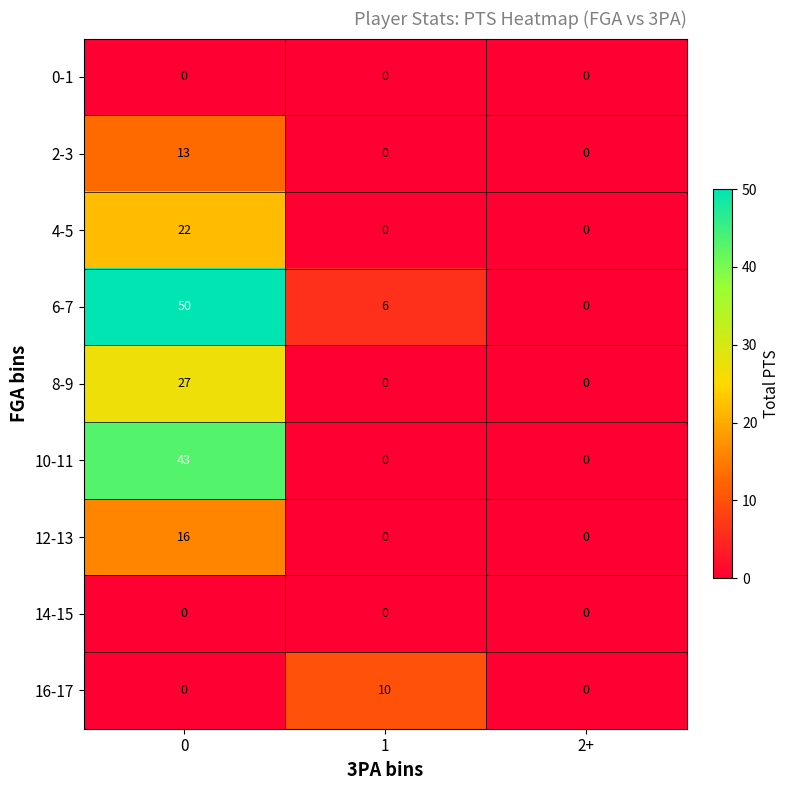

Reading right to left, transcribe all the data shown in this chart.

0-1: 2+=0	1=0	0=0
2-3: 2+=0	1=0	0=13
4-5: 2+=0	1=0	0=22
6-7: 2+=0	1=6	0=50
8-9: 2+=0	1=0	0=27
10-11: 2+=0	1=0	0=43
12-13: 2+=0	1=0	0=16
14-15: 2+=0	1=0	0=0
16-17: 2+=0	1=10	0=0